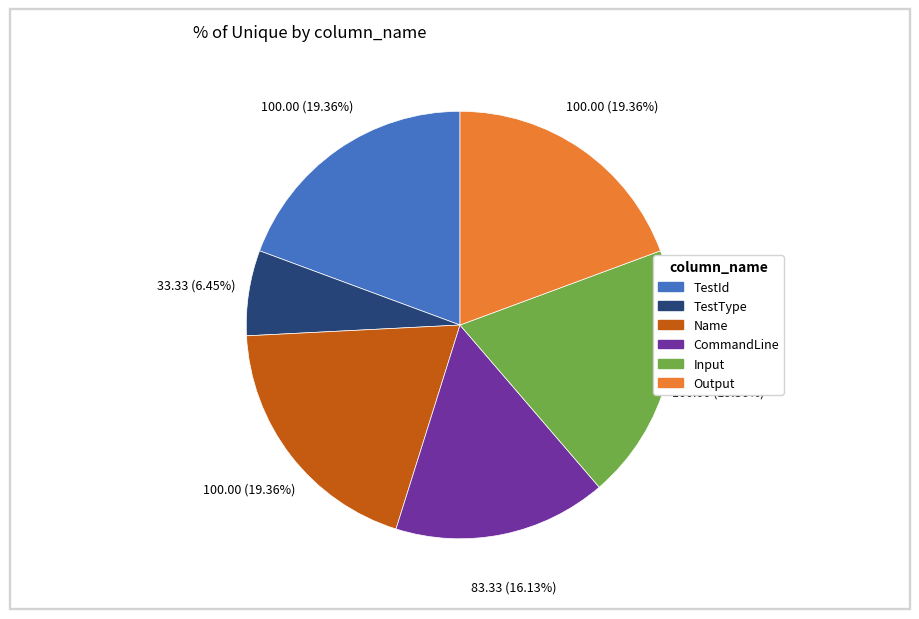

Which slice is the smallest?

TestType